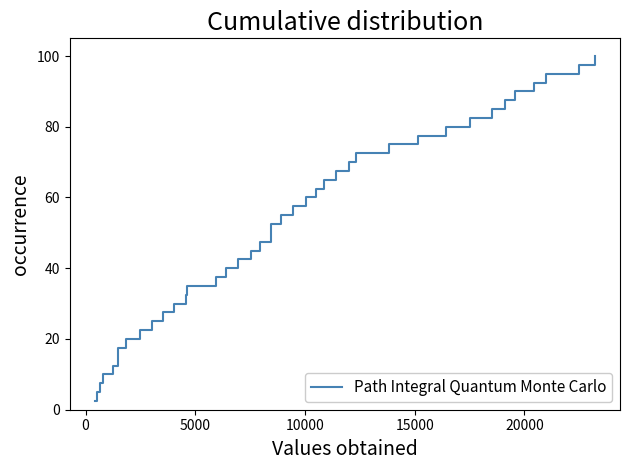

What is the difference between the maximum and minimum values?

97.5